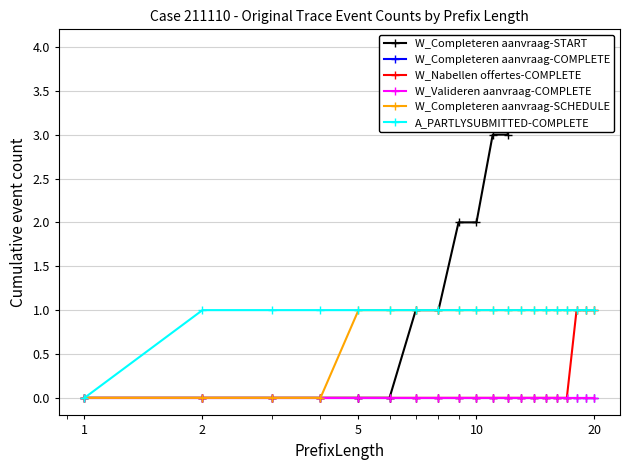

True or false: W_Completeren aanvraag-COMPLETE and W_Nabellen offertes-COMPLETE intersect in this chart.

False